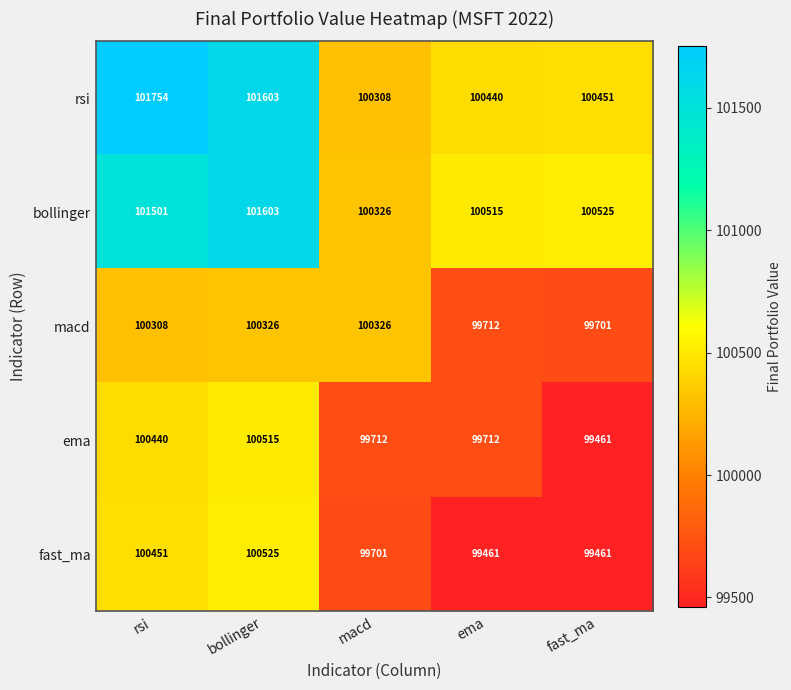

Which series has the largest total across all categories?

rsi